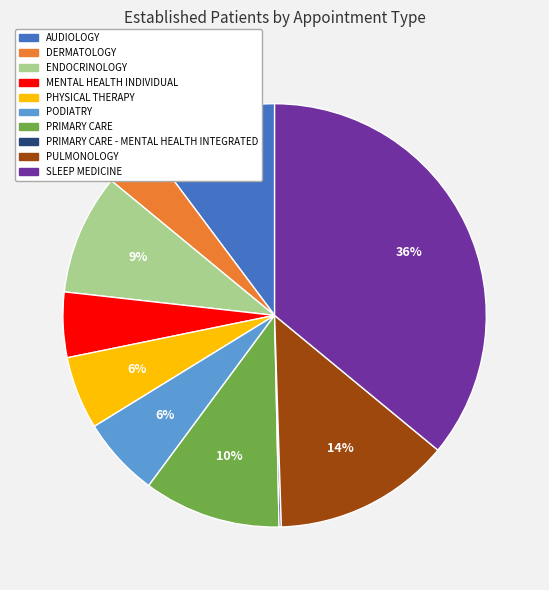

To the nearest percent, what is the difference between the largest and smallest slice percentages?

36%